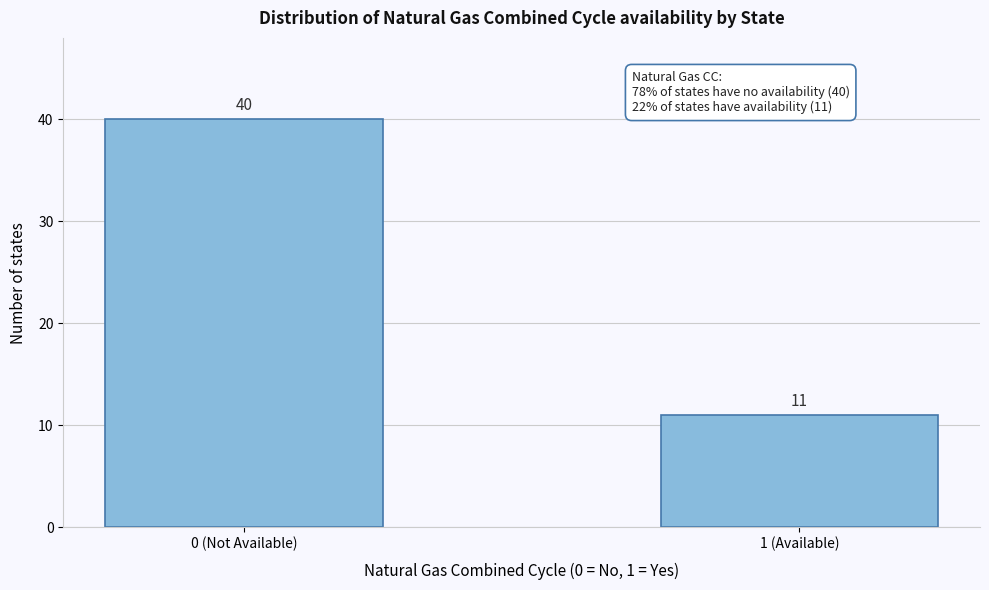

Reading right to left, transcribe all the data shown in this chart.

1 (Available)=11	0 (Not Available)=40